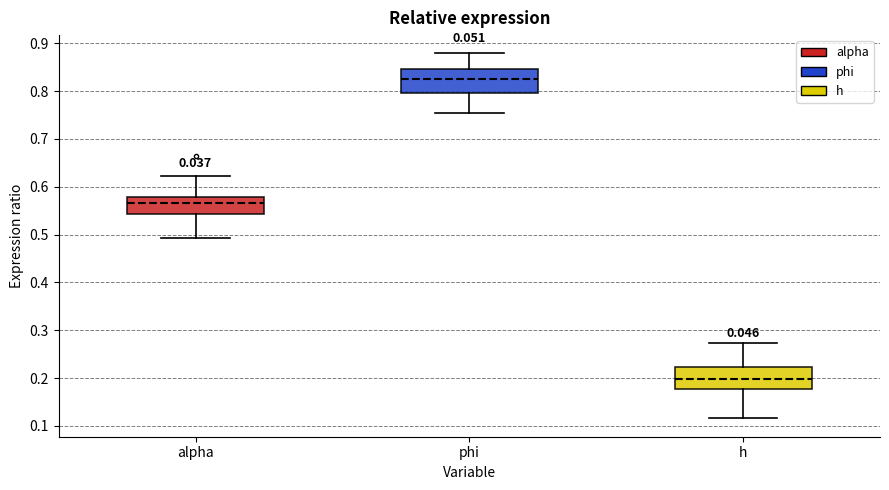

Reading left to right, transcribe this box plot: for each box, give where its median line is, the range the box spans, and where its two whiskers end, as read against the y-axis. The values are not printed on the chart, so give them approximately, as read against the axis.

alpha: median 0.57, box 0.54 to 0.58, whiskers 0.49 to 0.62
phi: median 0.83, box 0.80 to 0.85, whiskers 0.75 to 0.88
h: median 0.20, box 0.18 to 0.22, whiskers 0.12 to 0.27